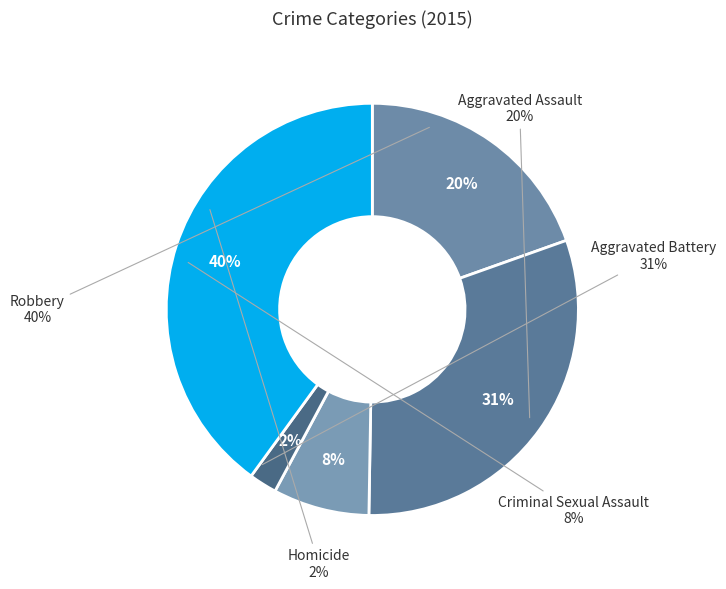

What portion of the pie excludes Criminal Sexual Assault?

92.4%